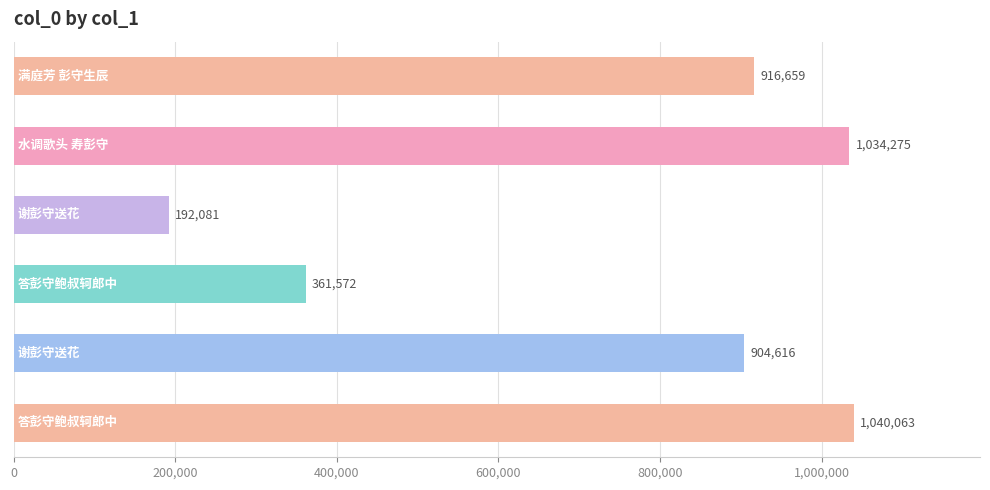

What is the value of the 1st bar from the top?

916659